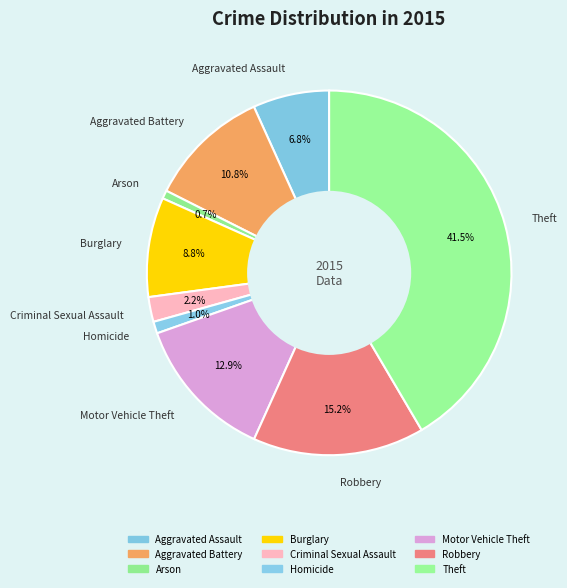

What portion of the pie excludes Robbery?

84.8%